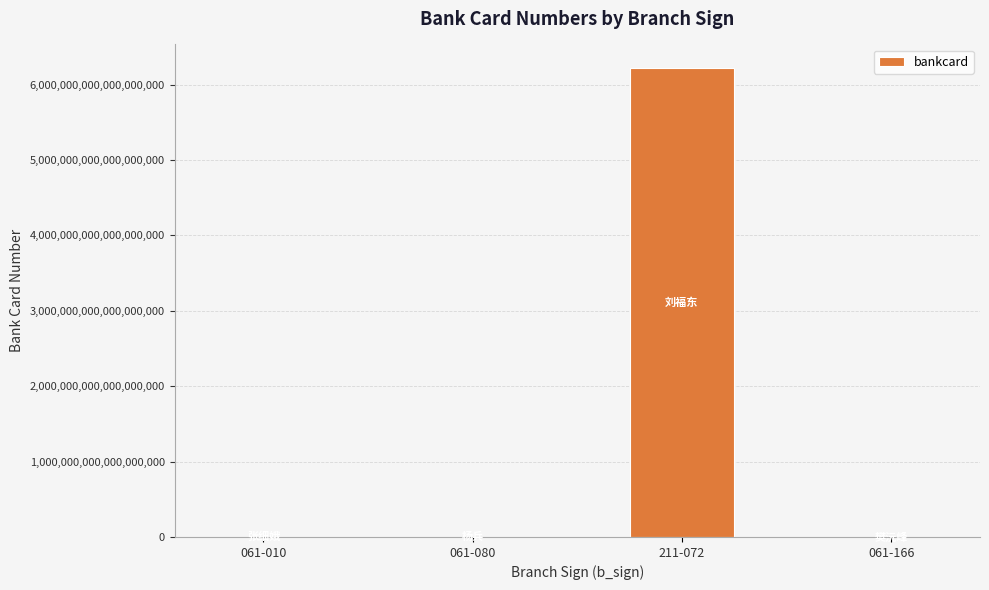

Is it true that the value at 211-072 is 6222080411000377344?

True